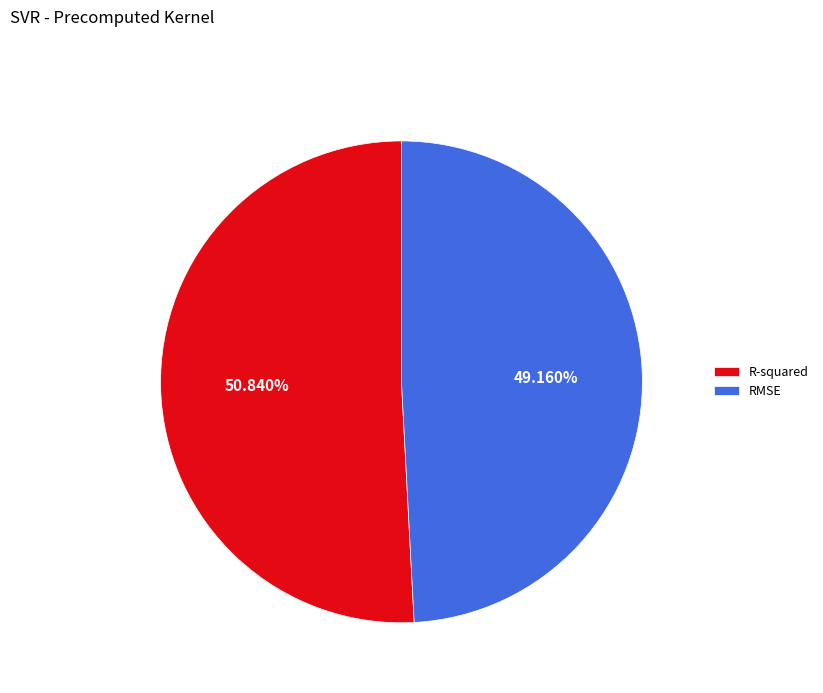

True or false: R-squared accounts for 57% of the total.

False